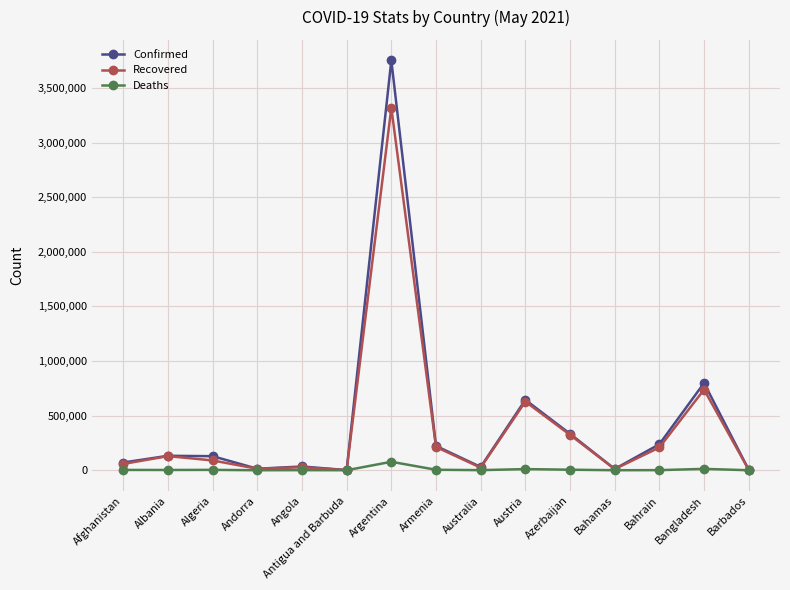

What is the total value across all series at Antigua and Barbuda?

2507